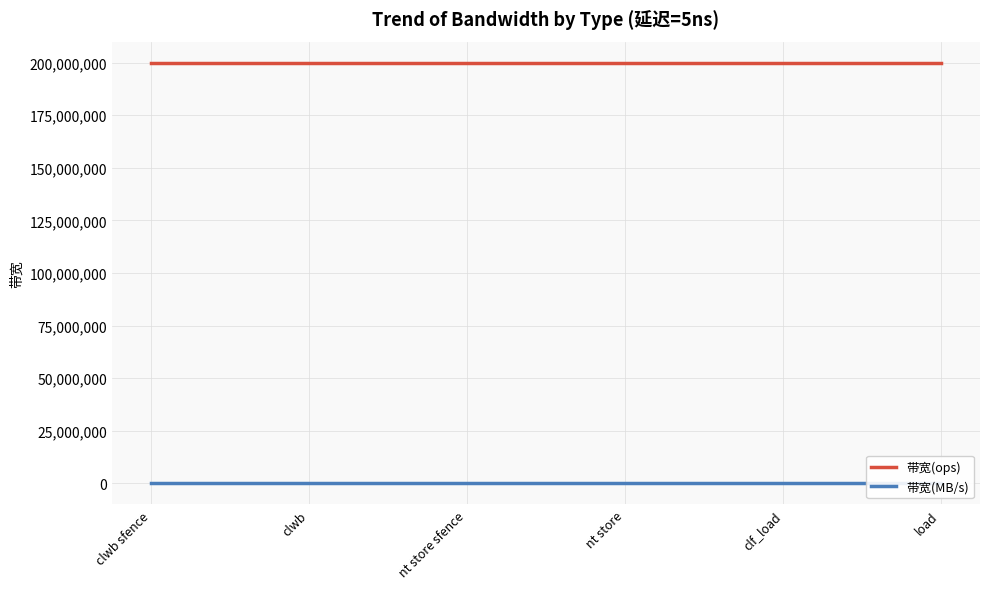

True or false: 带宽(MB/s) has more than 0 interior local peaks.

False